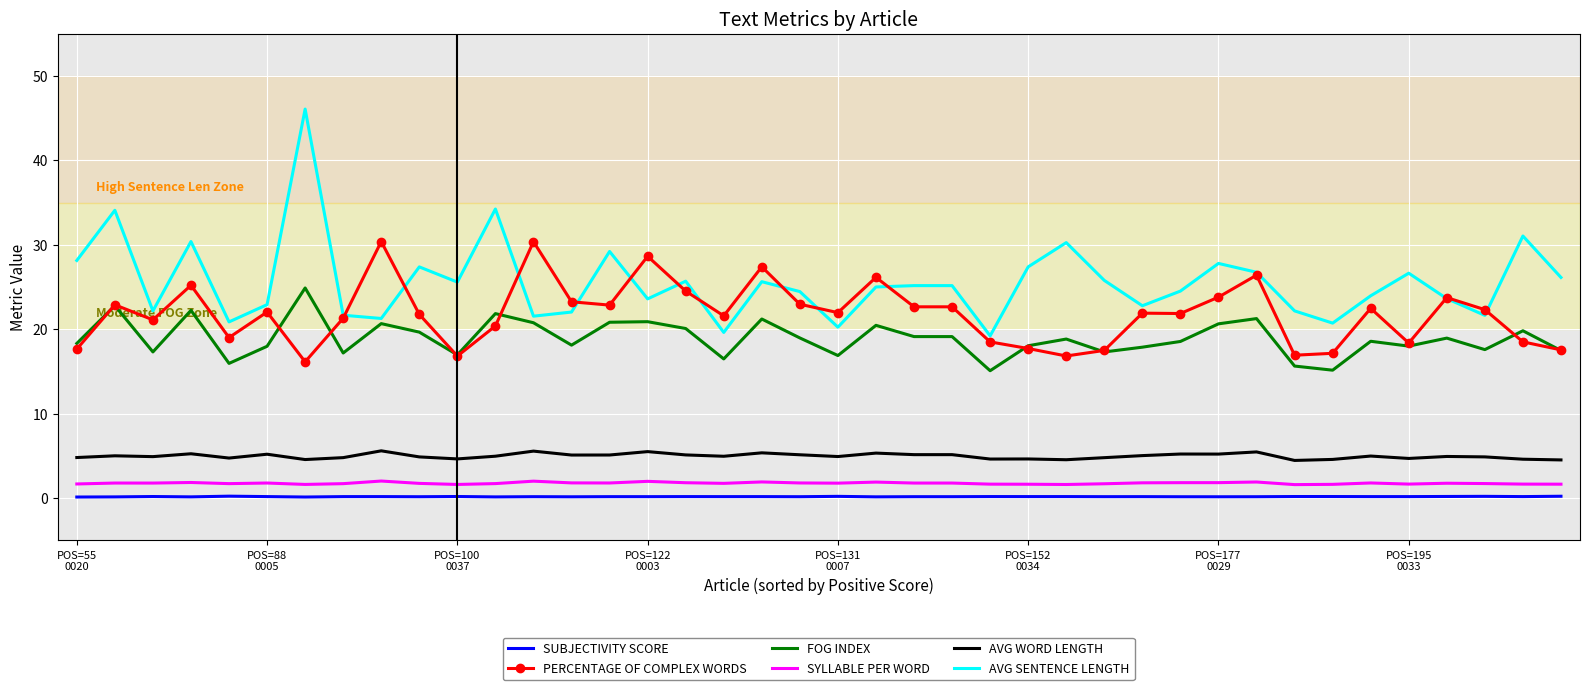

Which series has the largest total across all categories?

AVG SENTENCE LENGTH